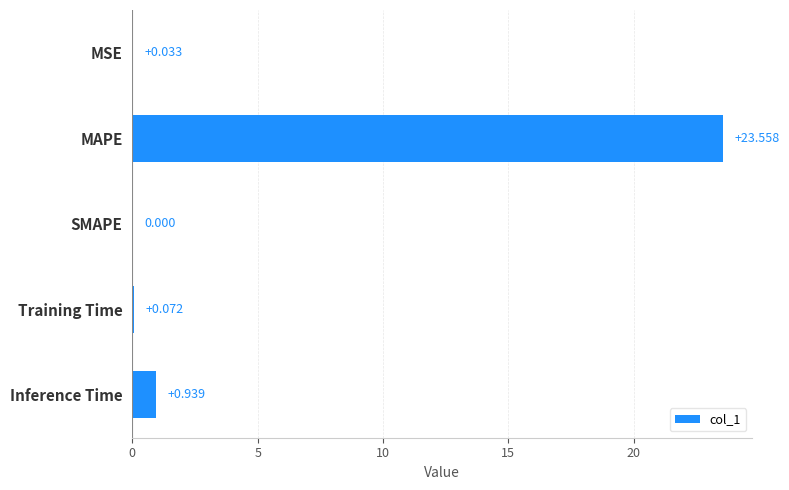

Where is the data nearest to the value 11?

Inference Time